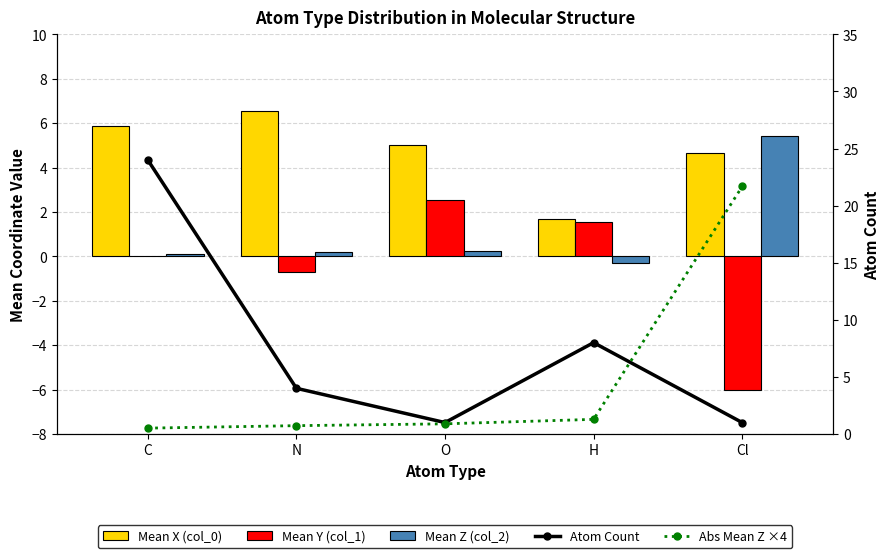

Which series has the largest range (max minus min)?

Atom Count